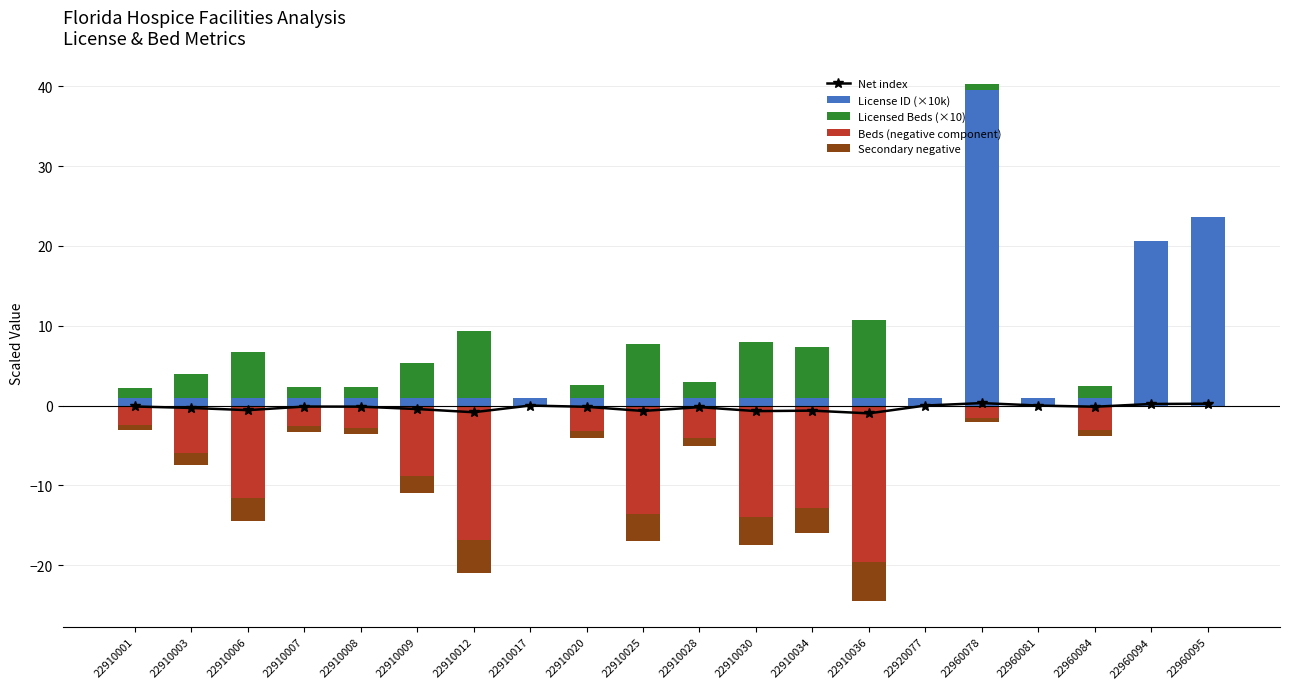

Rank the series by their maximum value, from highest to lowest.

License ID (×10k), Licensed Beds (×10), Net index, Beds (negative component), Secondary negative